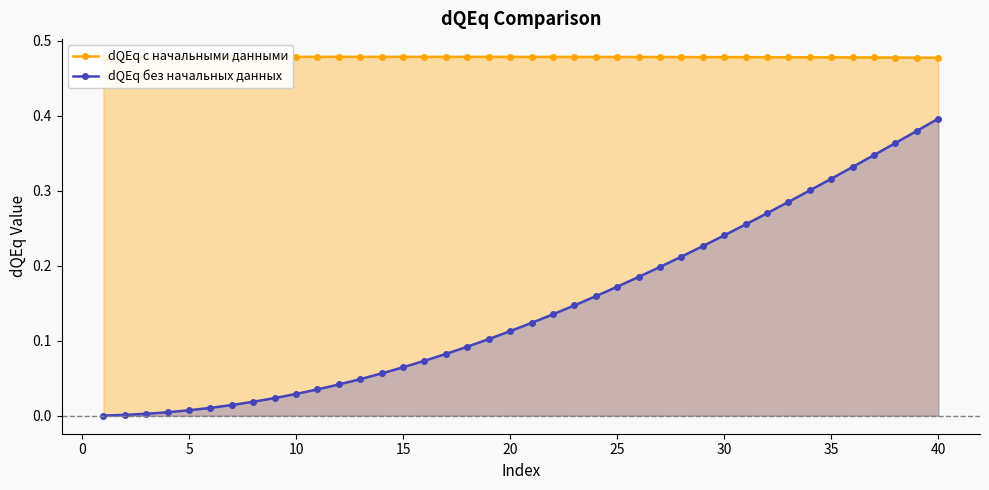

True or false: dQEq c начальными данными and dQEq без начальных данных cross at least once.

False